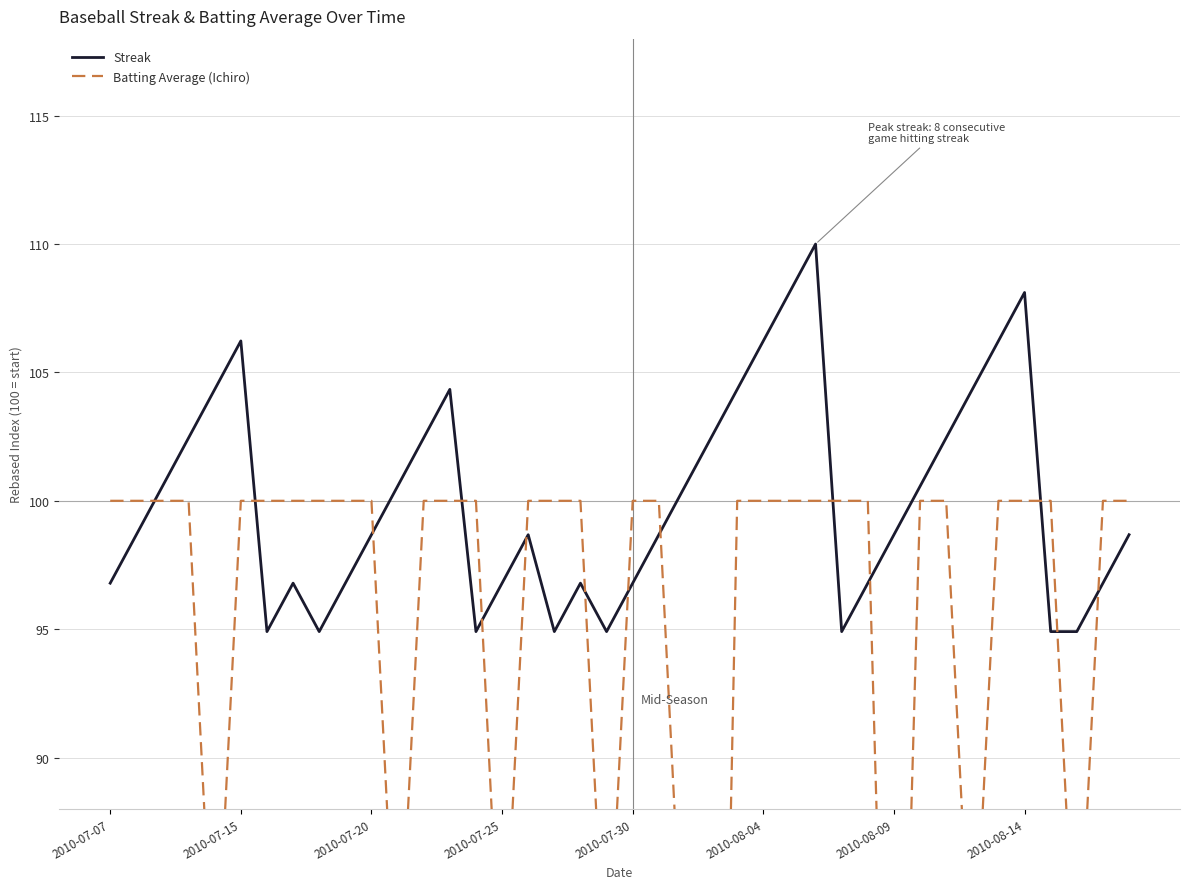

The Streak series shows 98.7 at 2010-08-09. True or false?

True